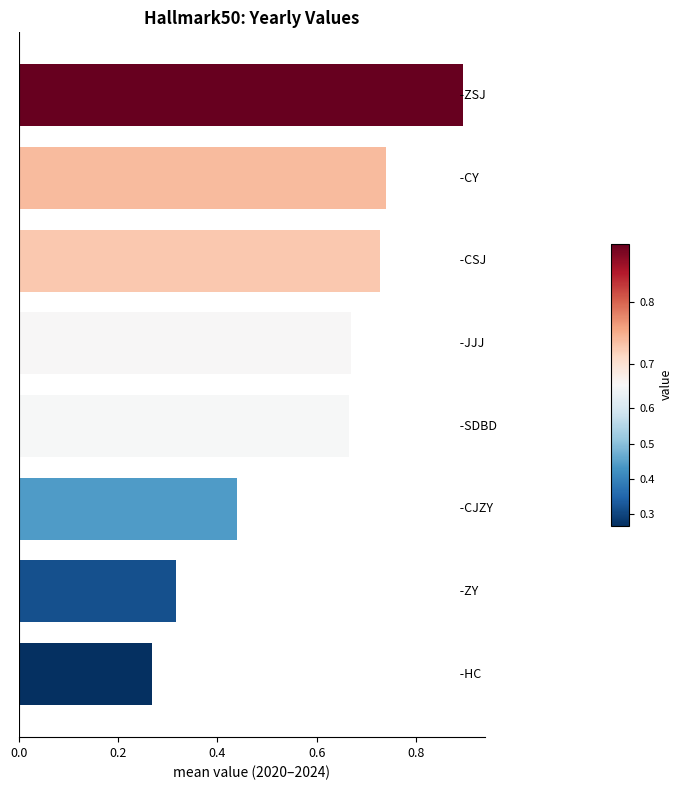

What is the difference between the maximum and minimum values?

0.6